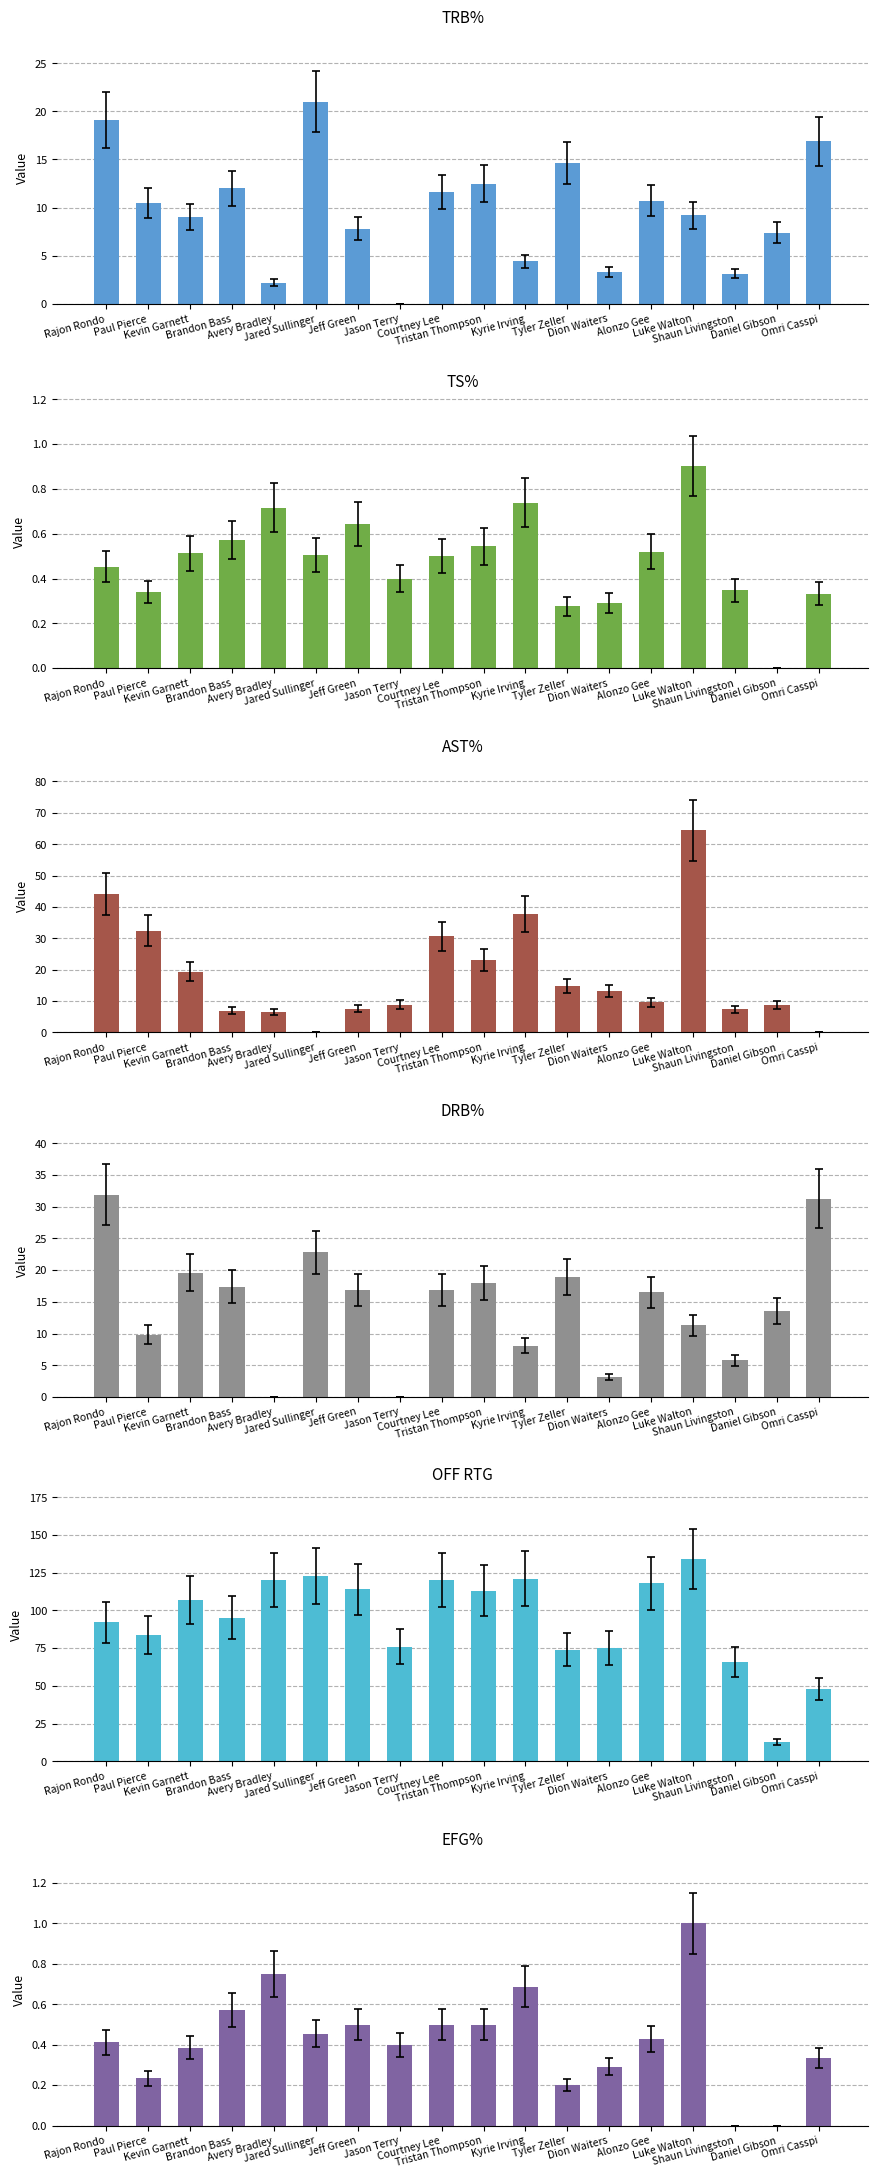

What is the label of the 10th bar from the left?

Tristan Thompson